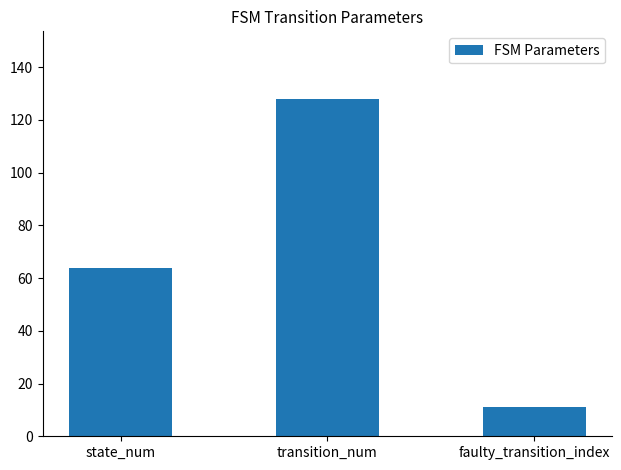

Which label corresponds to the largest value in the chart?

transition_num